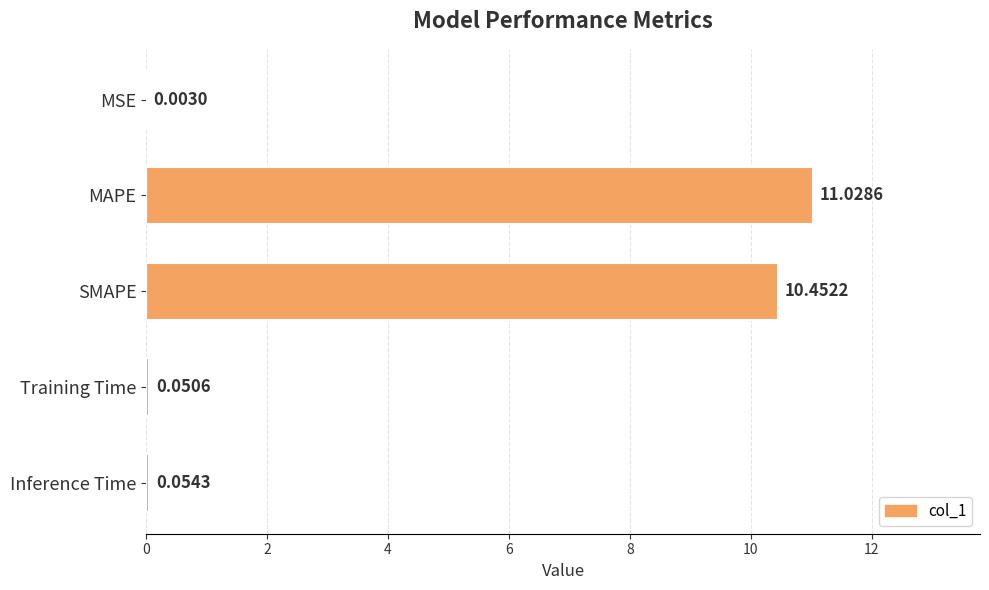

At which category does the chart reach its peak across all series?

MAPE